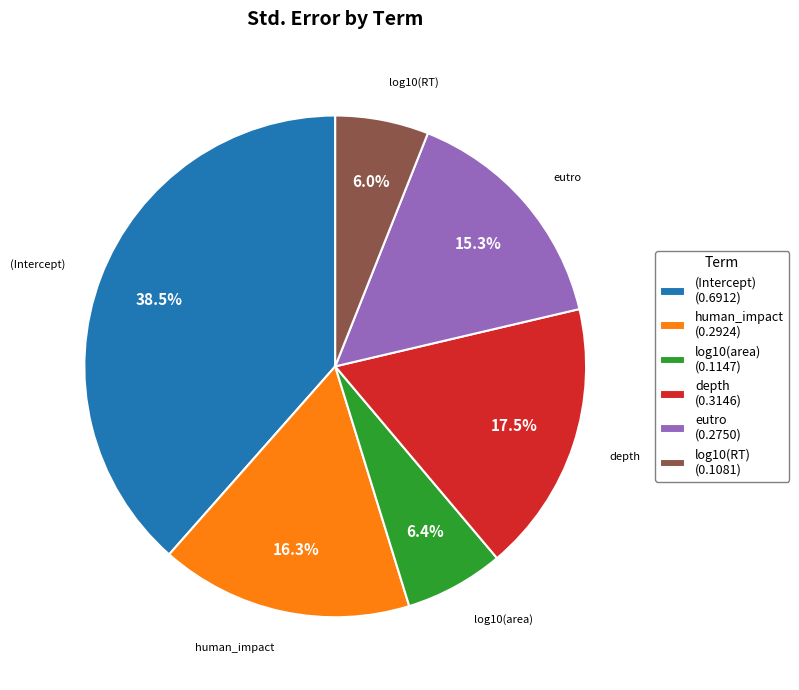

To the nearest percent, what percentage of the pie is human_impact?

16%